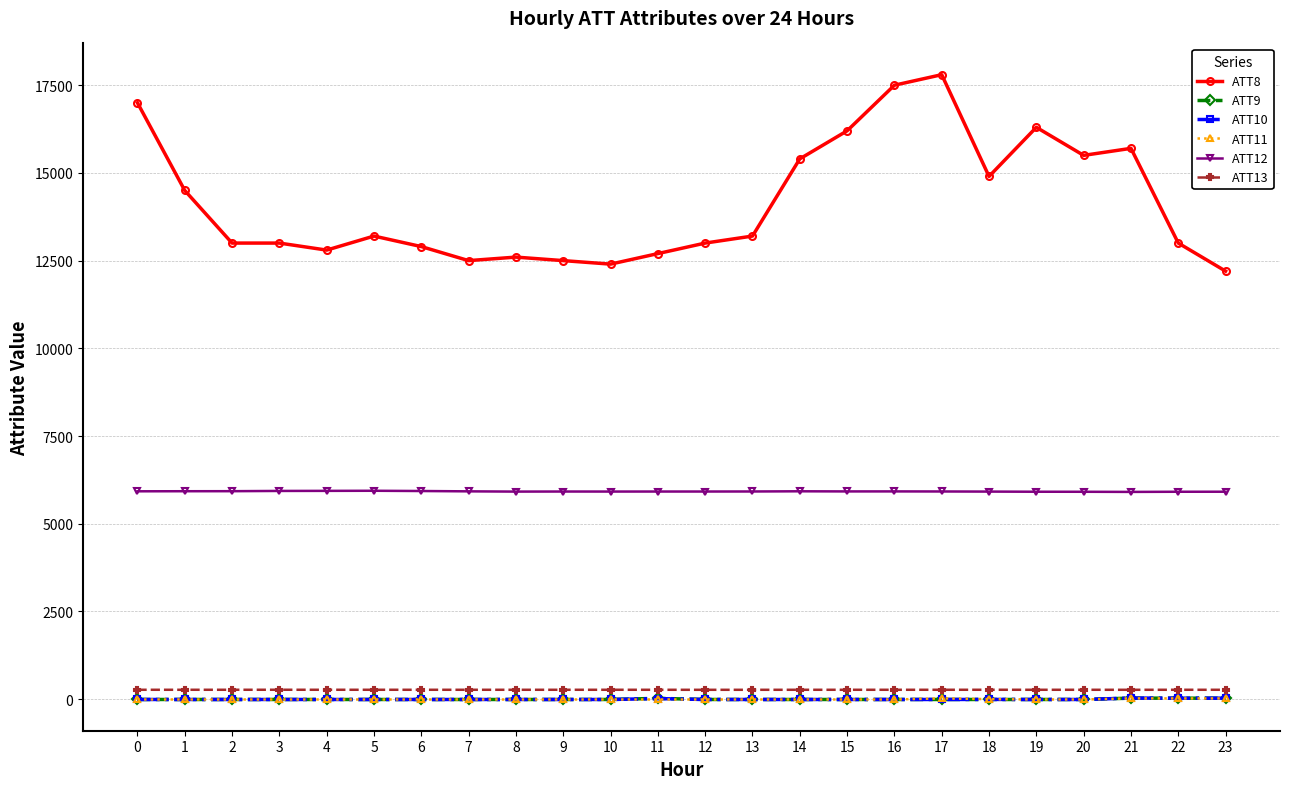

What is the spread (max minus min) of values at 6?

12910.0